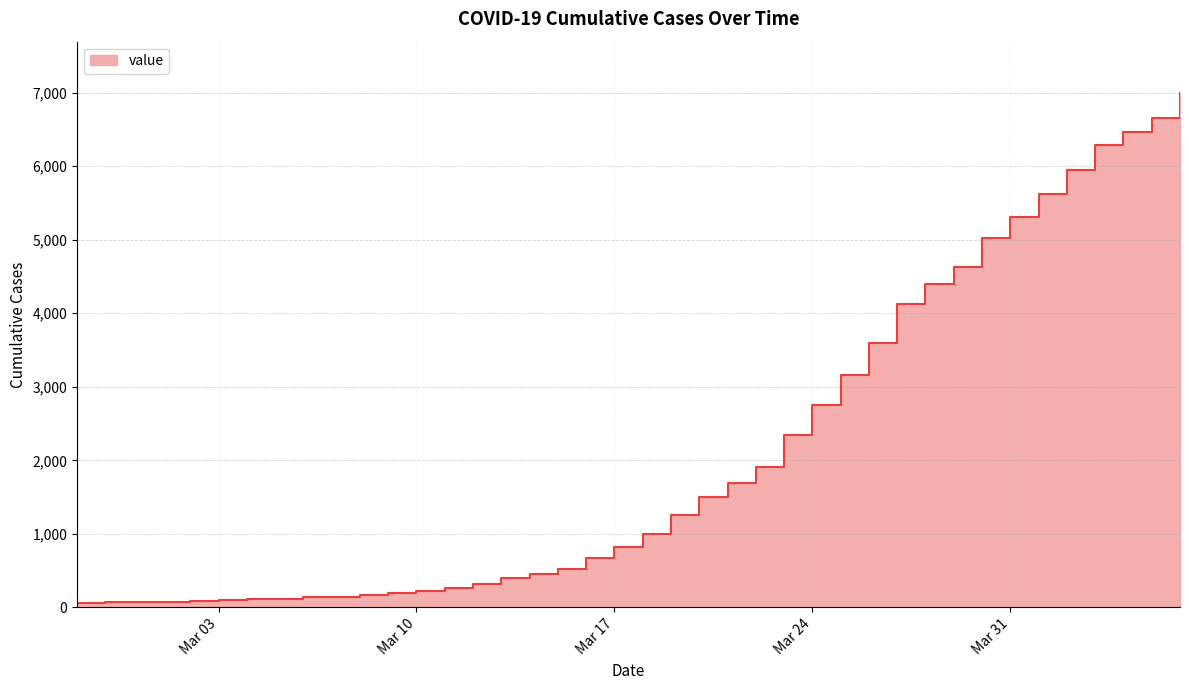

What is the ratio of the value at 2020-02-29 to the value at 2020-03-03?

0.7